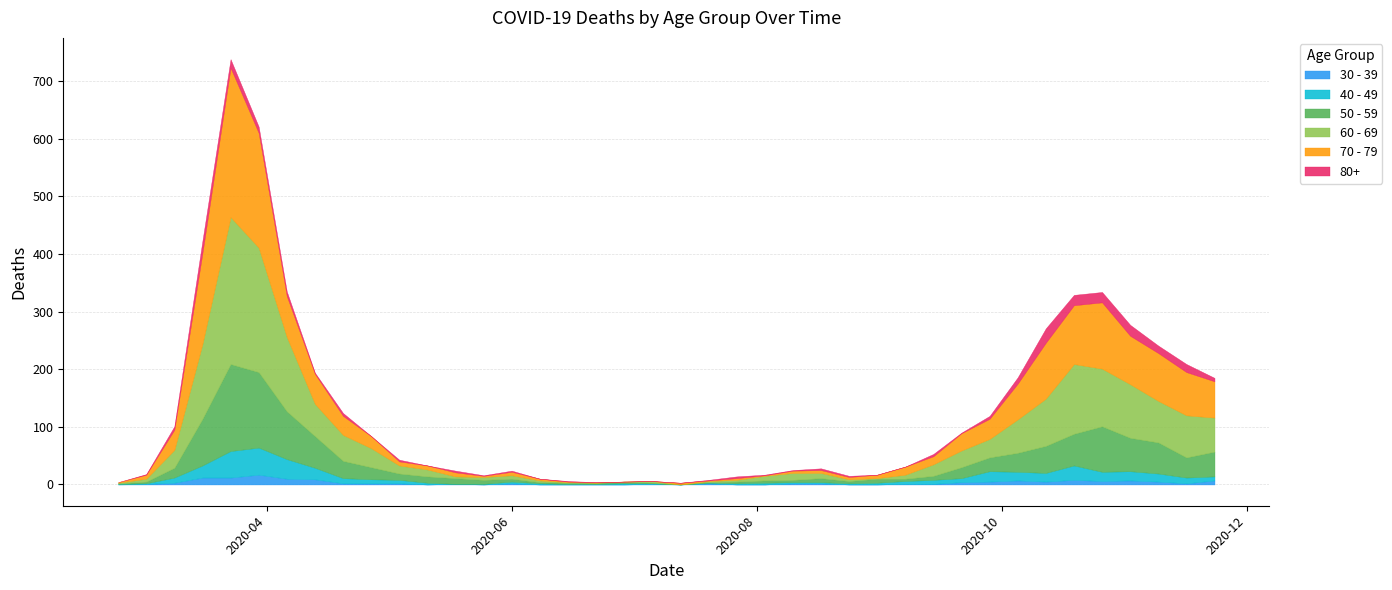

What position from the left is 2020-05-04?

11